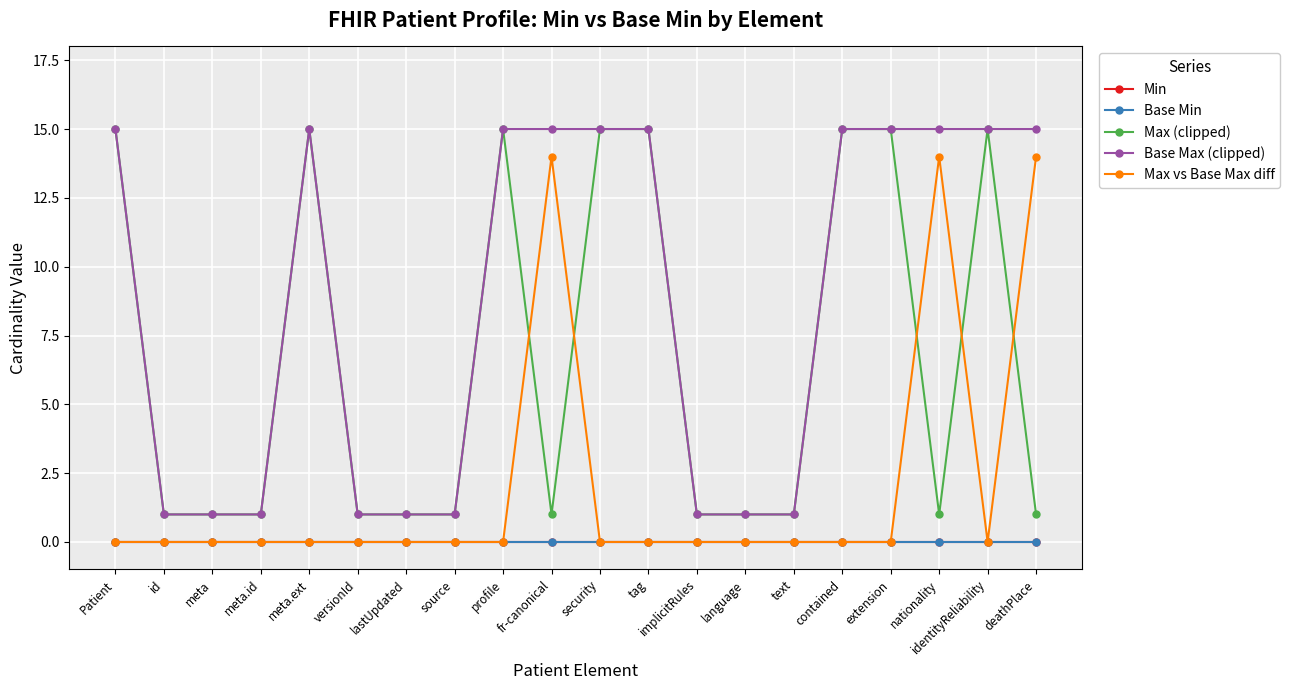

True or false: Base Min and Base Max (clipped) cross at least once.

False